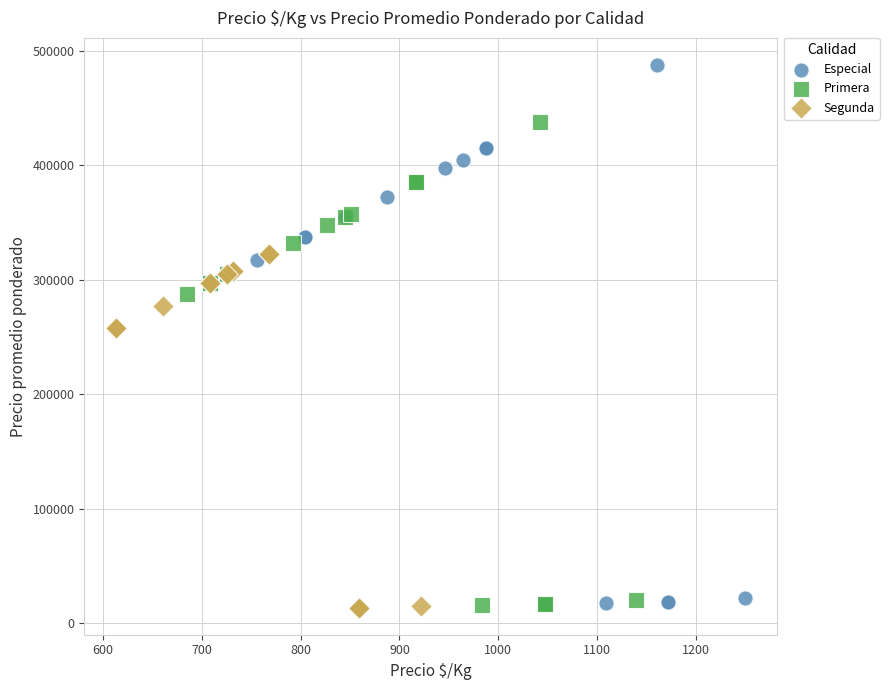

Which series has the largest Y range (max minus min)?

Especial